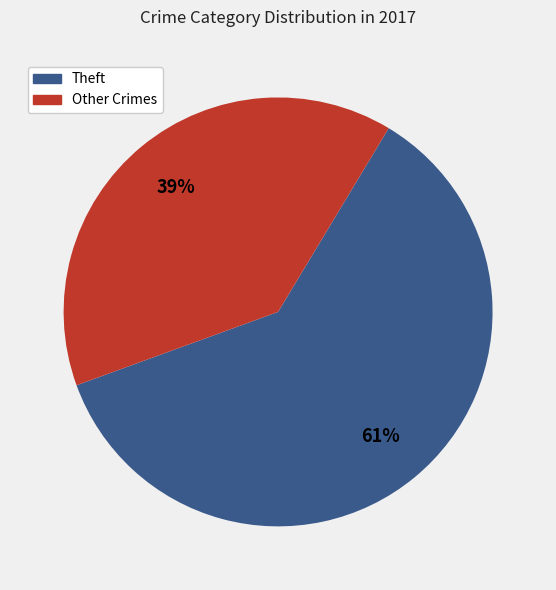

Does any single category account for the majority?

Yes